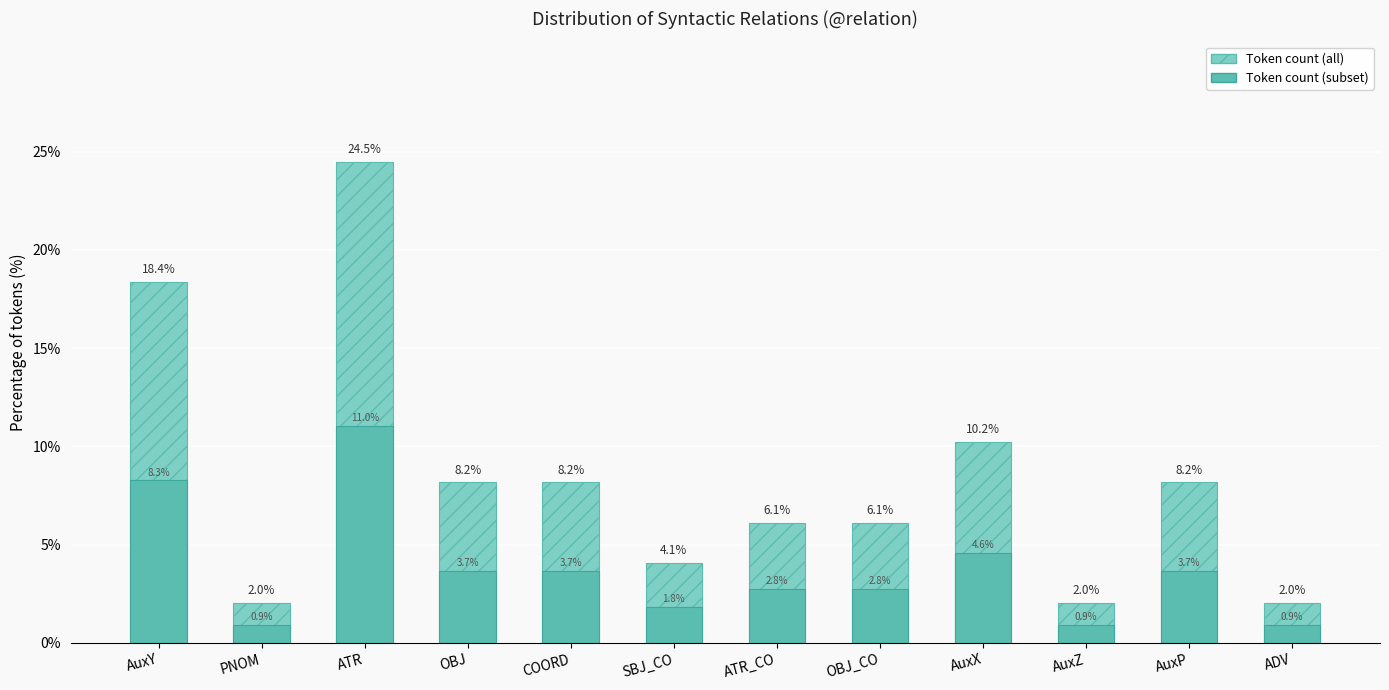

What is the average value of the Count (solid) series?

3.8